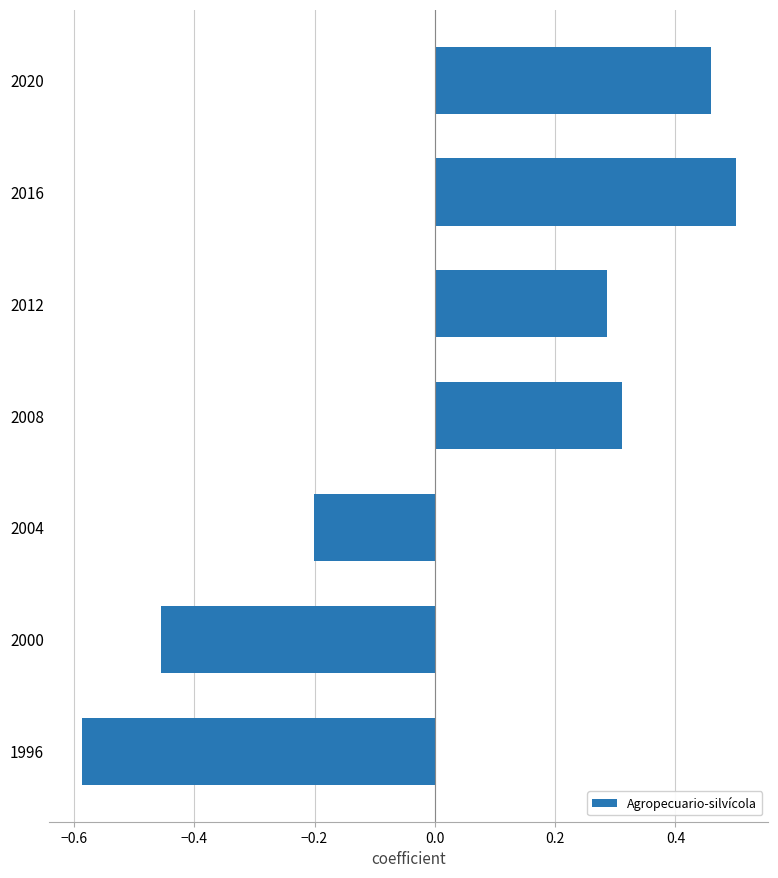

Between 2016 and 2004, which is larger?

2016